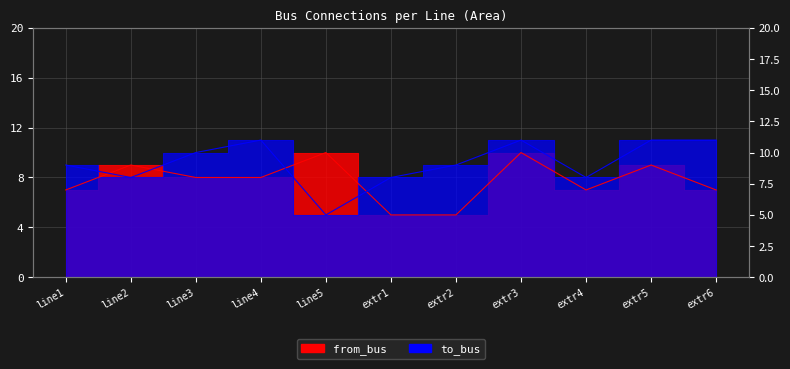

True or false: from_bus and to_bus intersect in this chart.

True